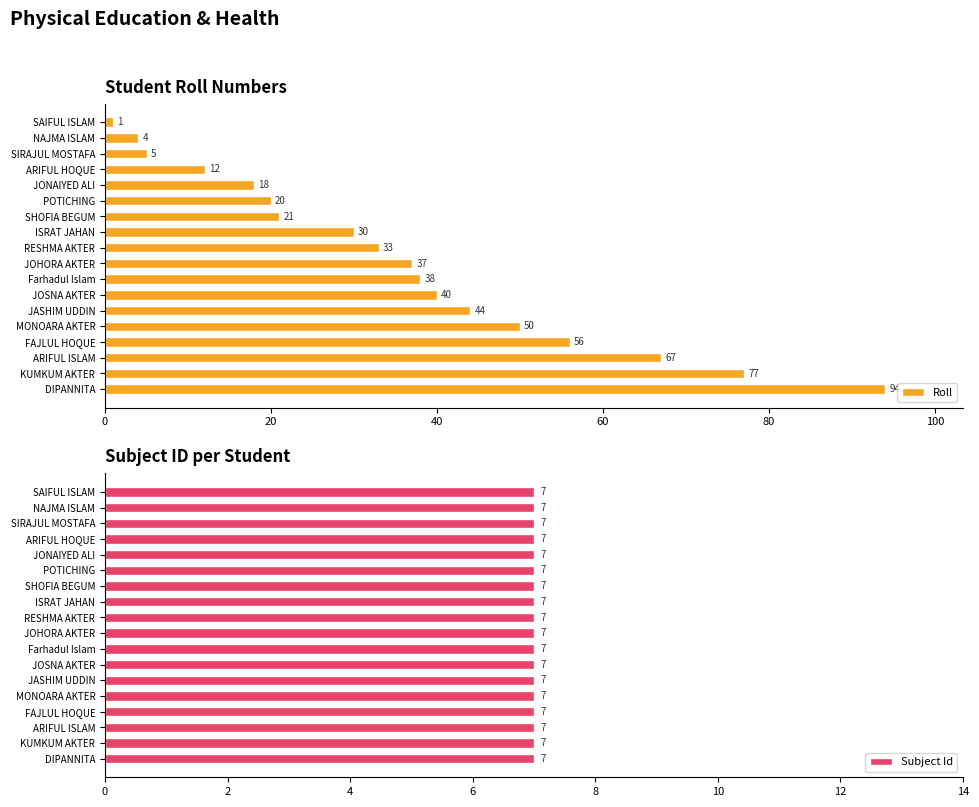

How many values in the Roll series exceed 37?

8